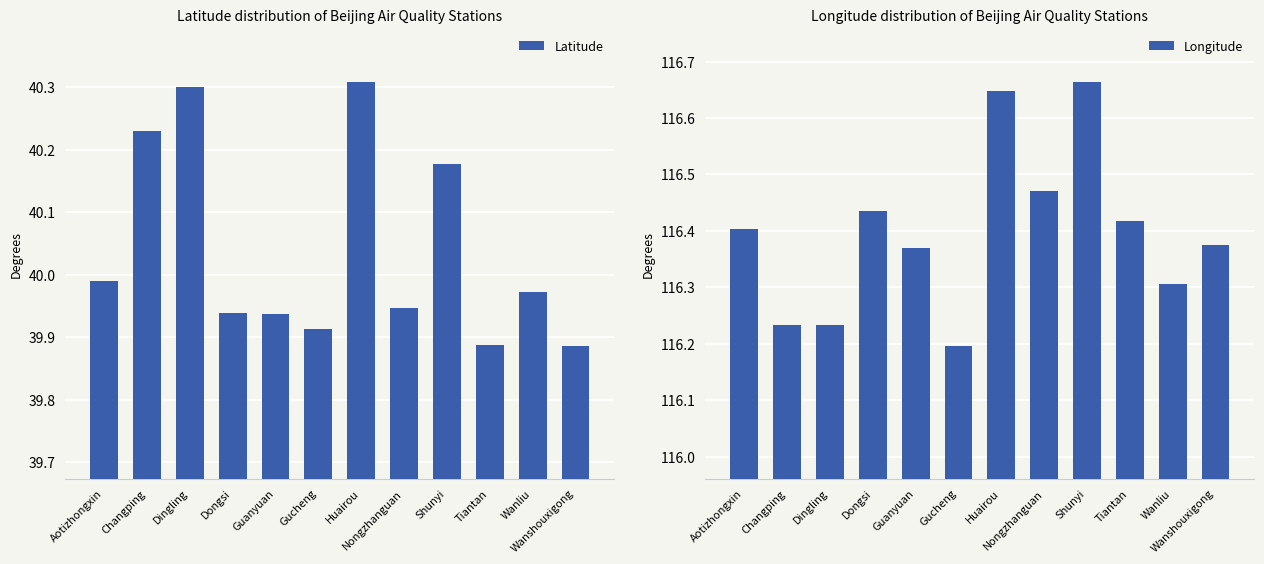

Which category has the lowest value in the Longitude series?

Gucheng